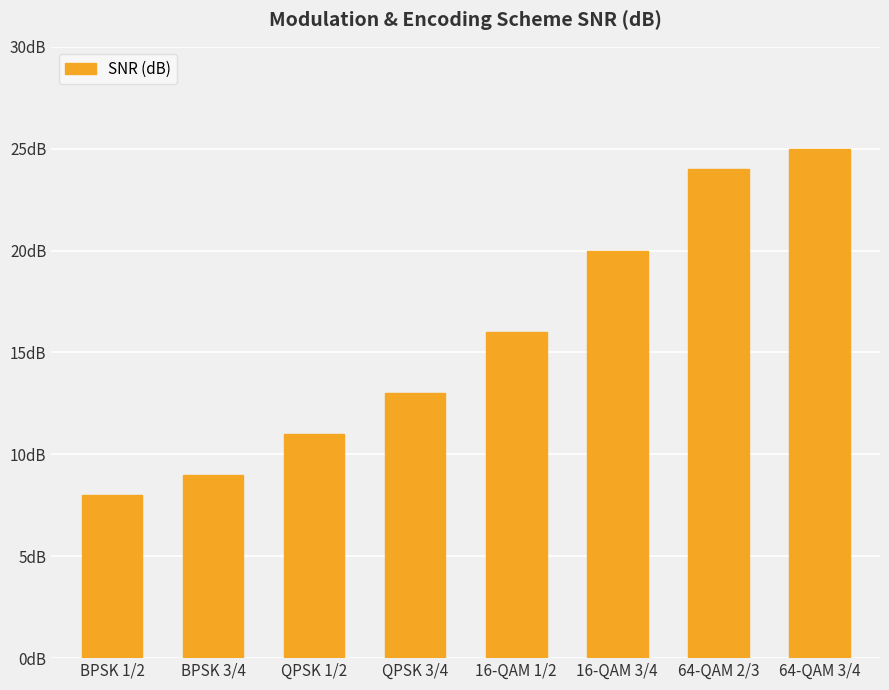

Which label corresponds to the largest value in the chart?

64-QAM 3/4